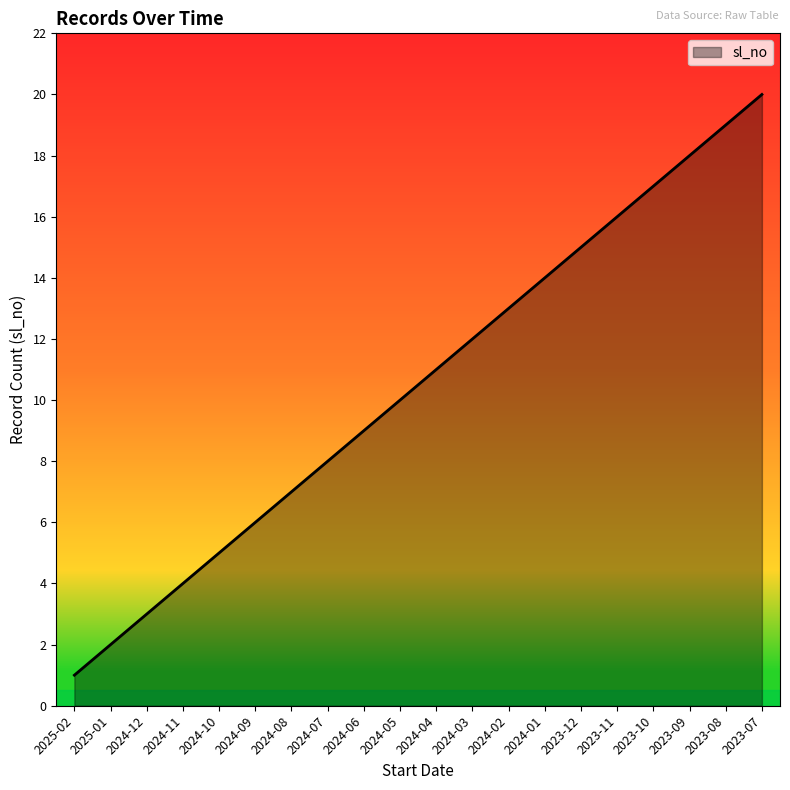

What is the change in value from 2023-12 to 2023-10?

+2